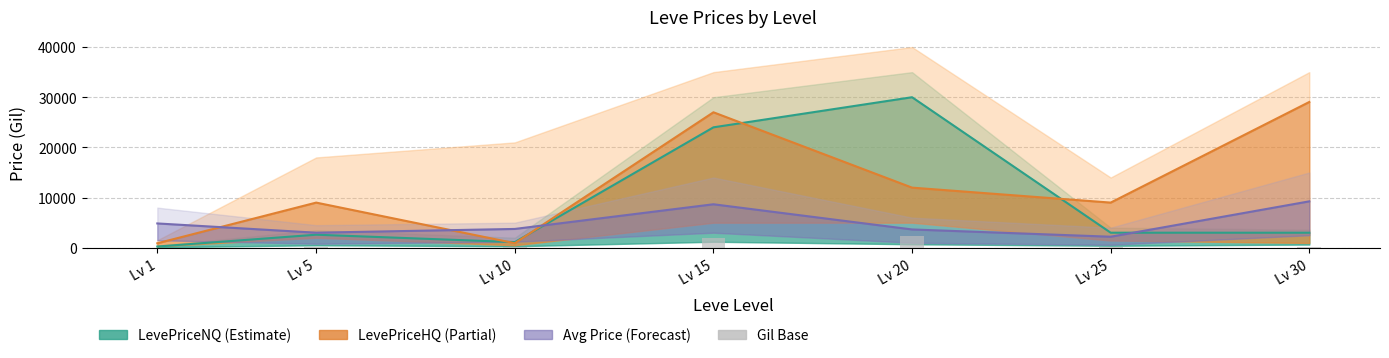

True or false: the data shows 1143.6 at Lv 20.

False